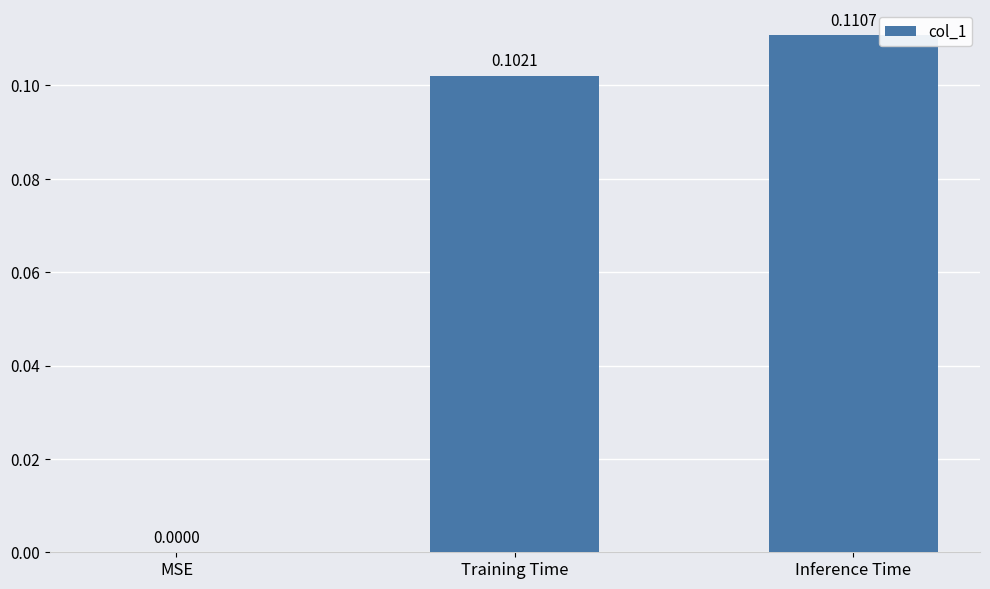

Which has a higher value, Training Time or Inference Time?

Inference Time